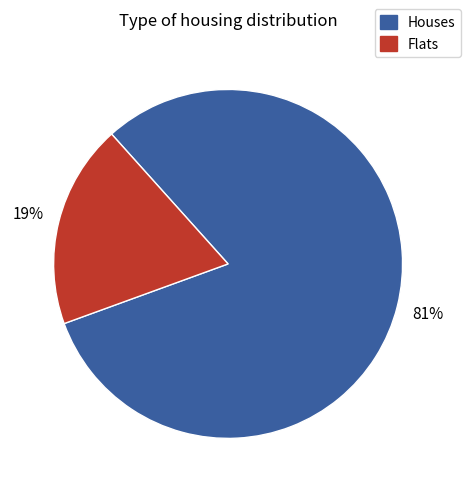

To the nearest percent, what is the difference between the largest and smallest slice percentages?

62%